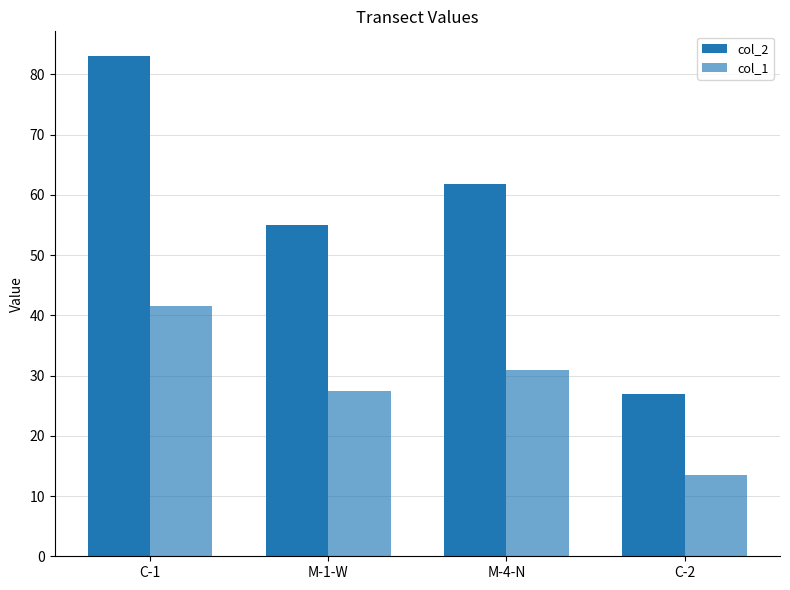

List the labels in order of col_1 value, smallest first.

C-2, M-1-W, M-4-N, C-1